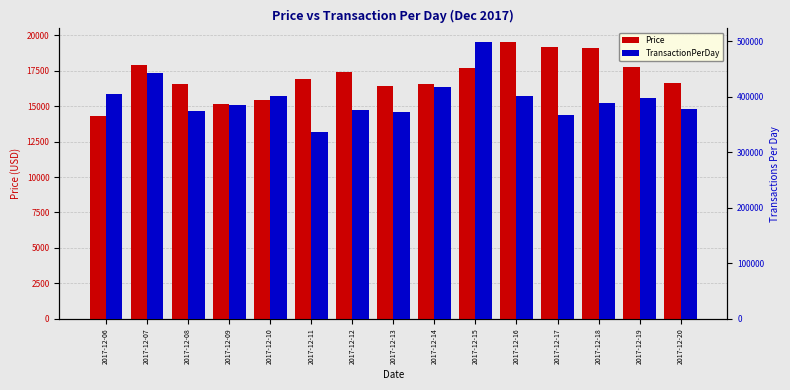

What is the value of the Price bar at the 13th from the left?

19114.2